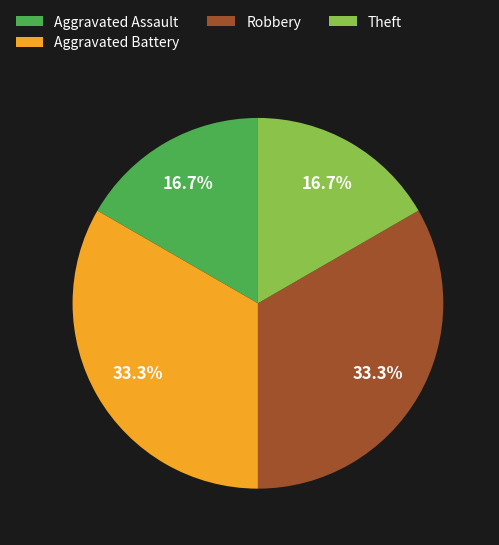

How many segments does this pie chart have?

4